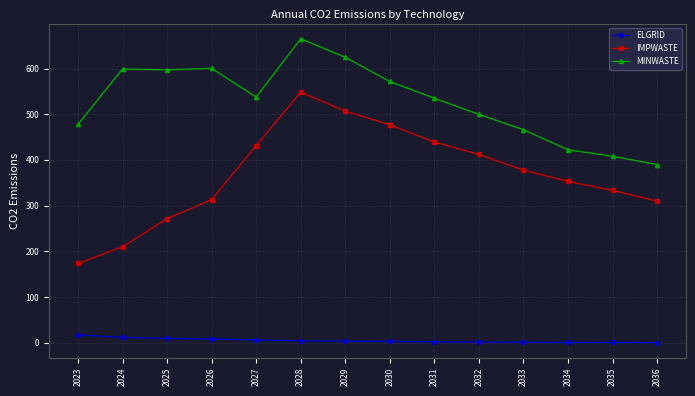

What is the value of the MINWASTE point at the 12th from the left?

422.4